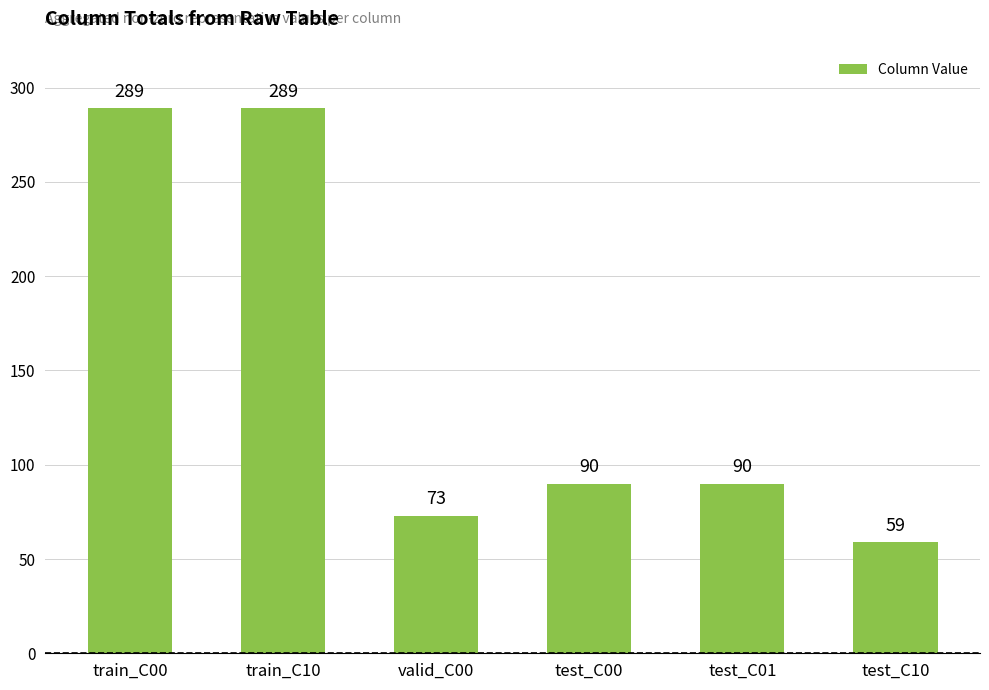

Read the value at test_C01.

90